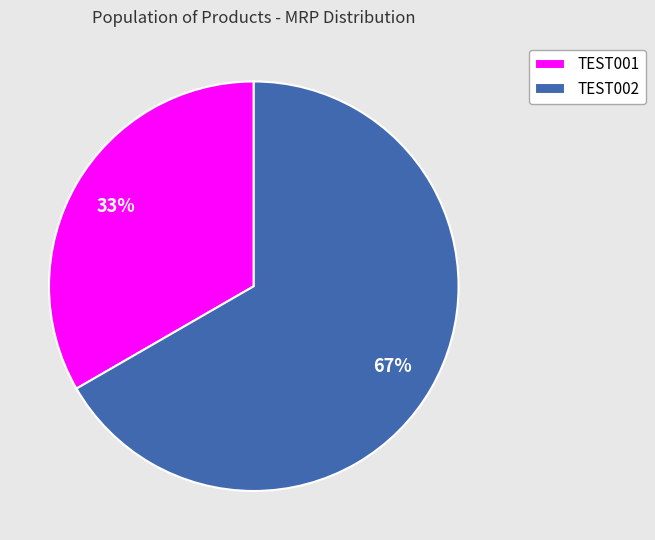

Is the sum of TEST002 and TEST001 greater than half?

Yes